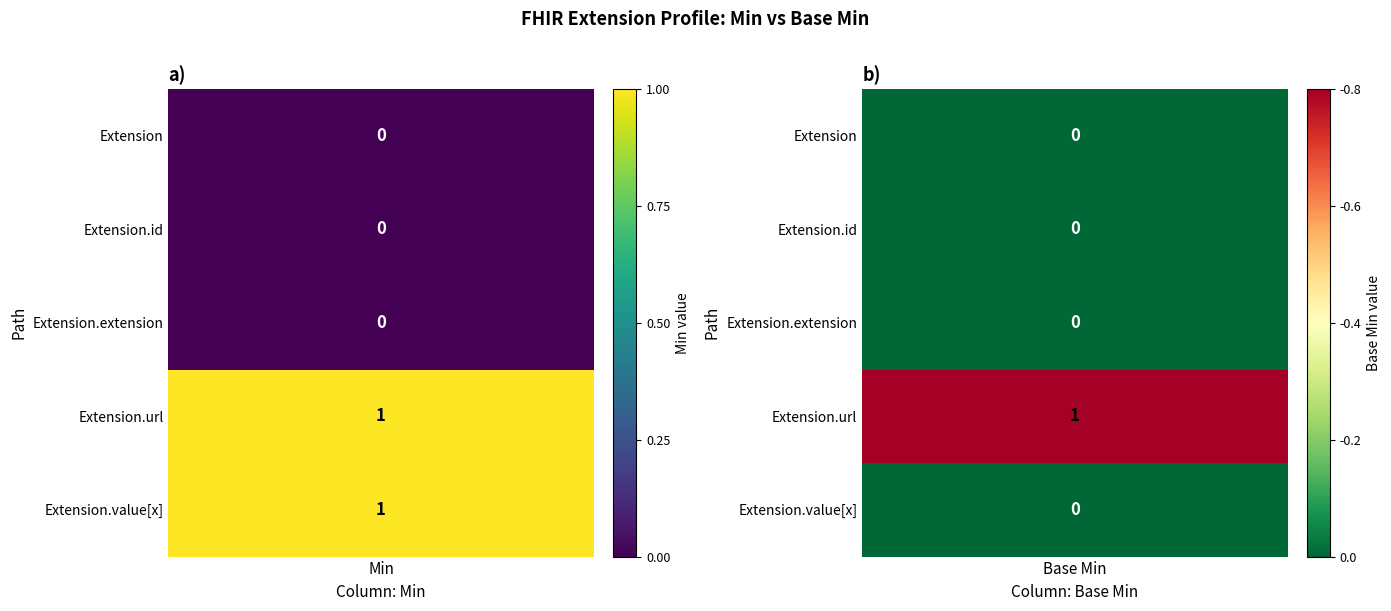

What is the total value across all series at 0?

2